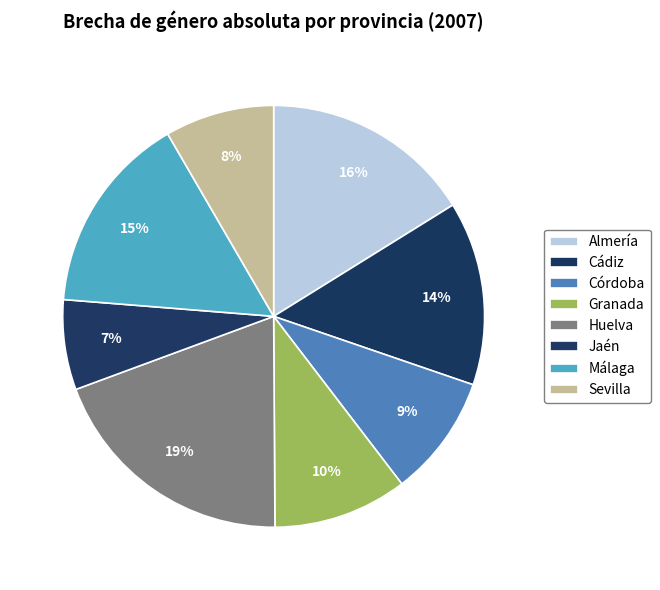

Which category has the biggest portion of the pie?

Huelva